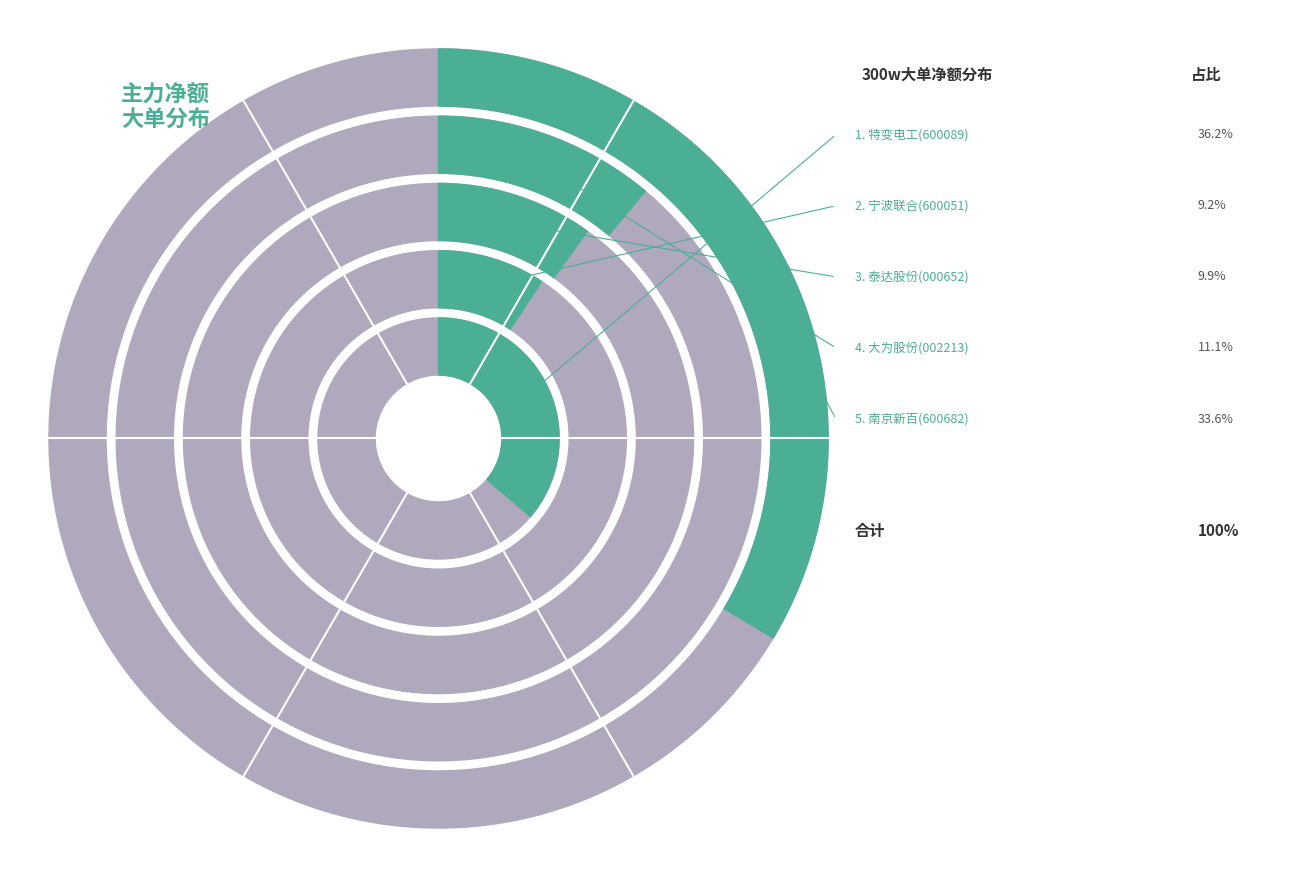

Count the number of slices in the pie.

7